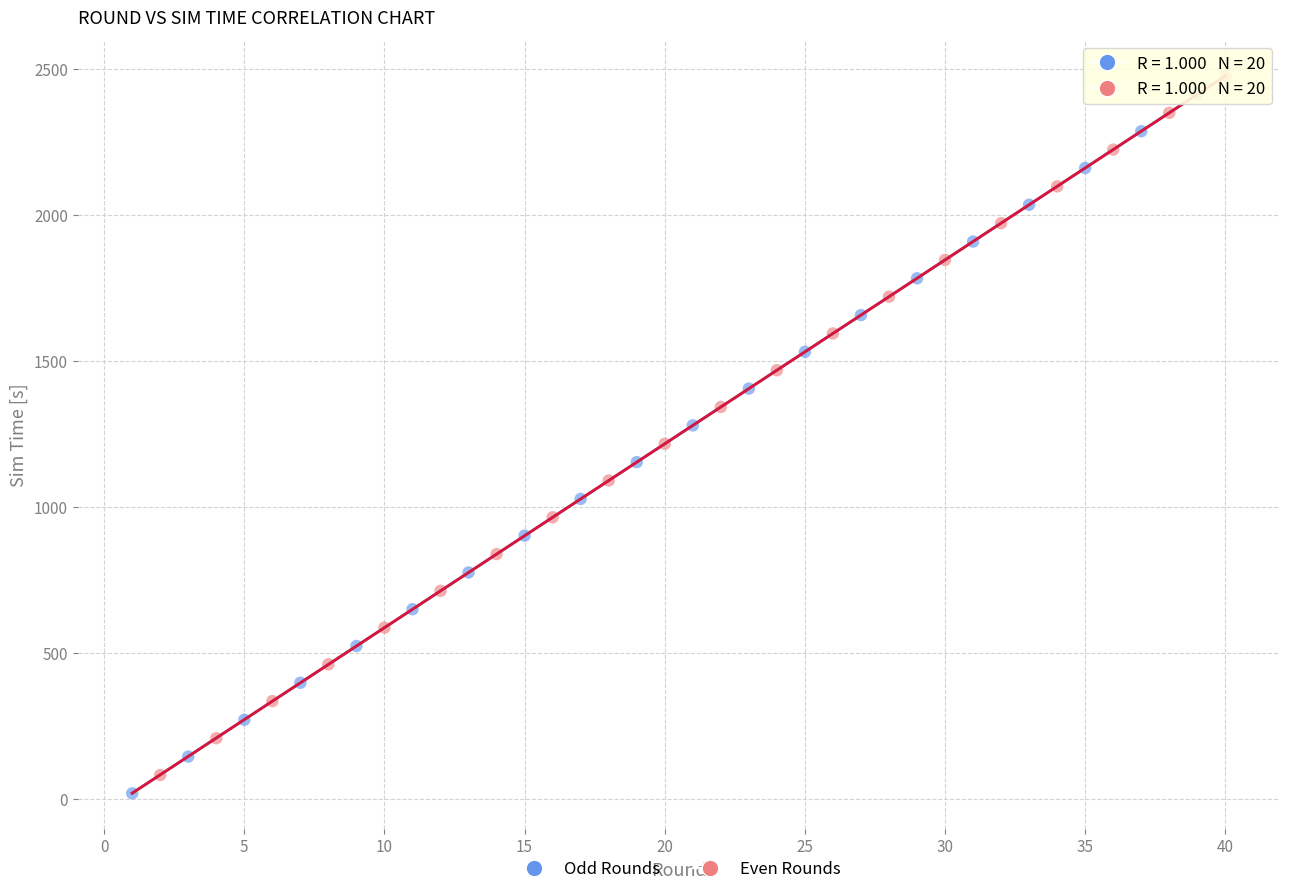

What are all the series names shown in the legend?

Odd Rounds, Even Rounds